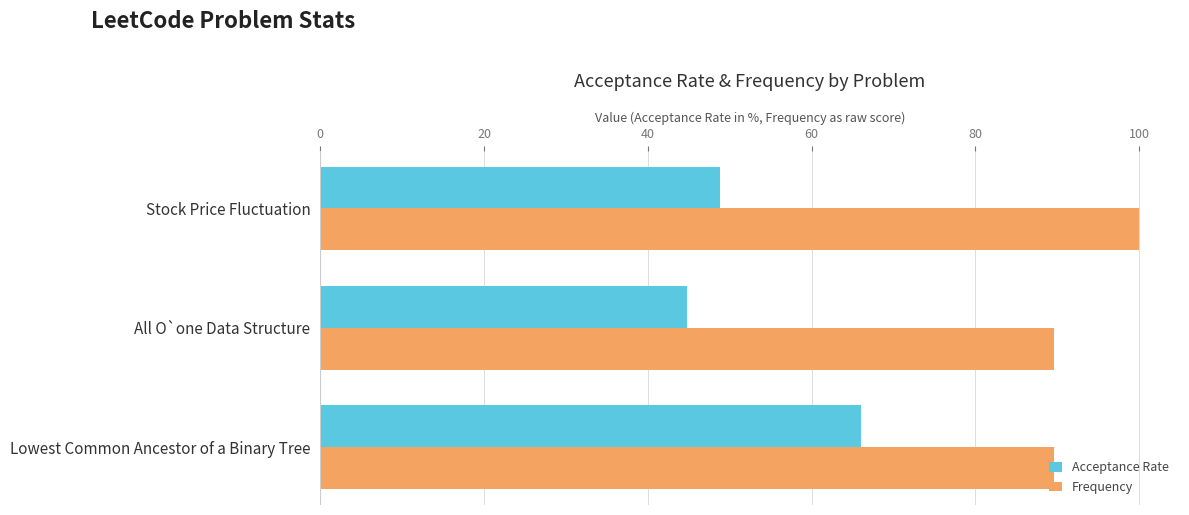

What is the minimum value shown in the chart?

44.8